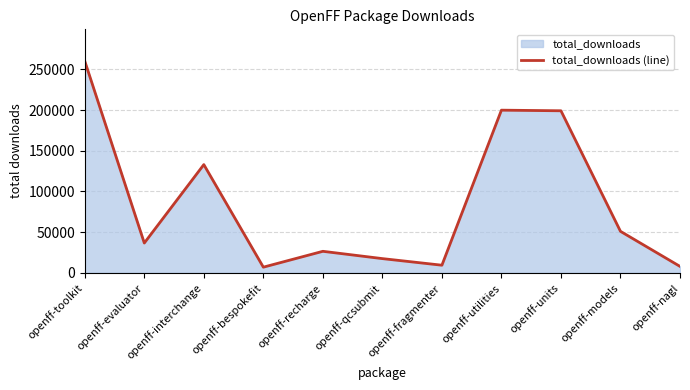

What is the sum of the values at openff-utilities and openff-models?

250896